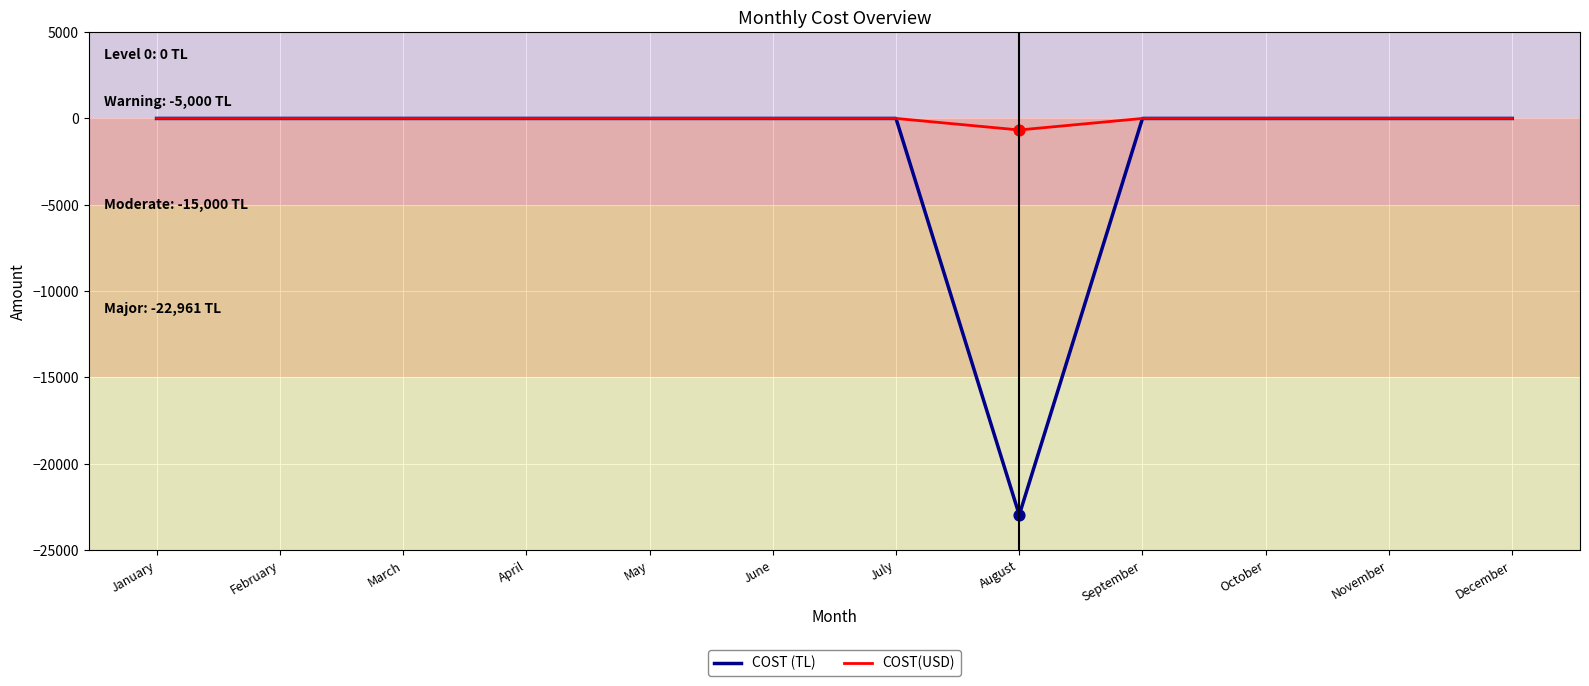

Which series has the largest range (max minus min)?

COST (TL)